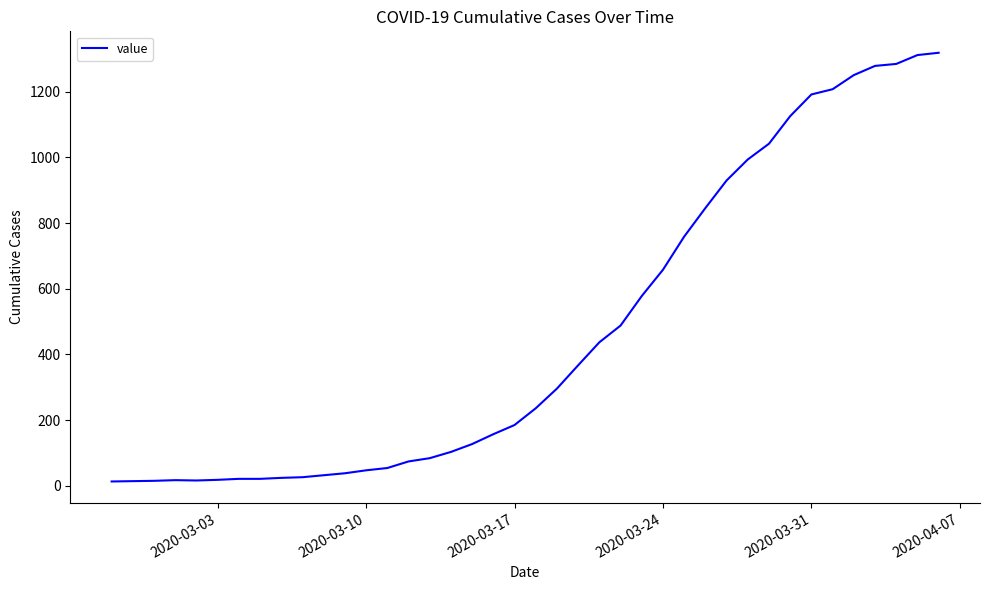

What is the maximum value shown in the chart?

1319